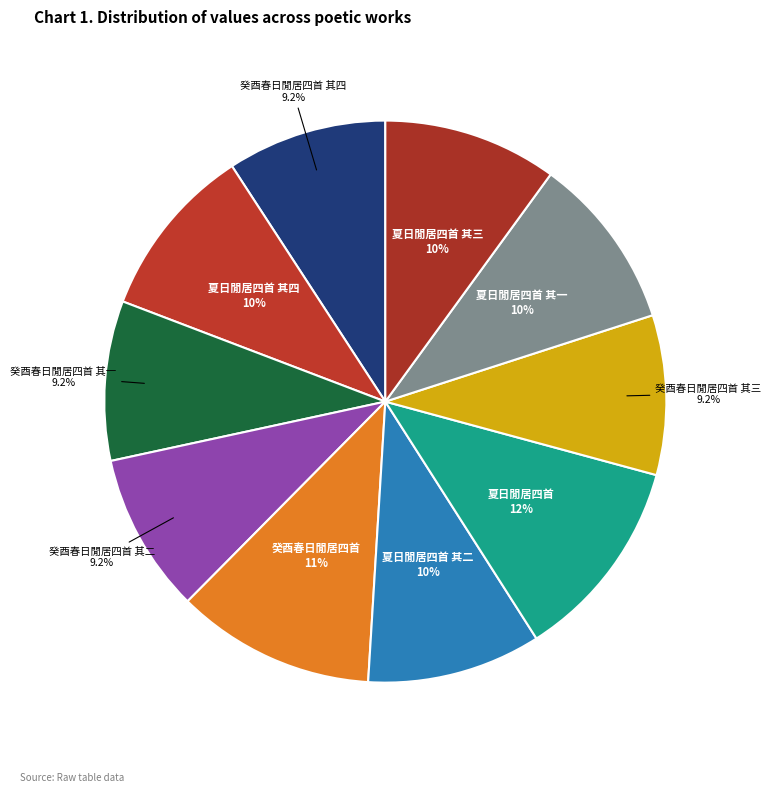

Is there any slice that represents more than half of the pie?

No